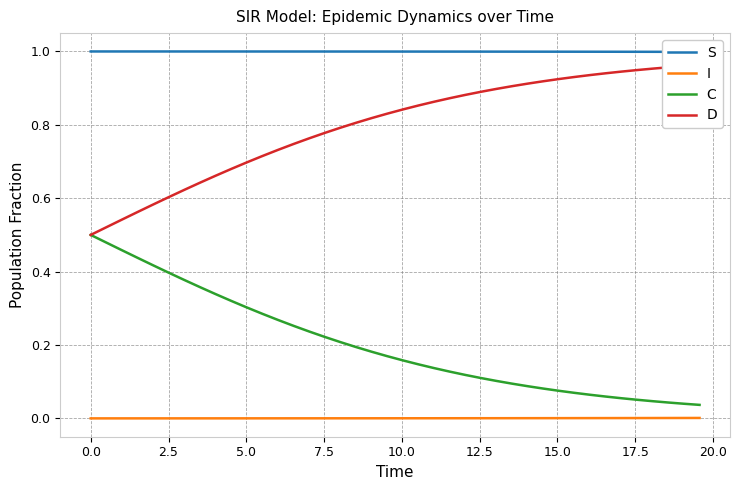

Which series has the largest total across all categories?

S